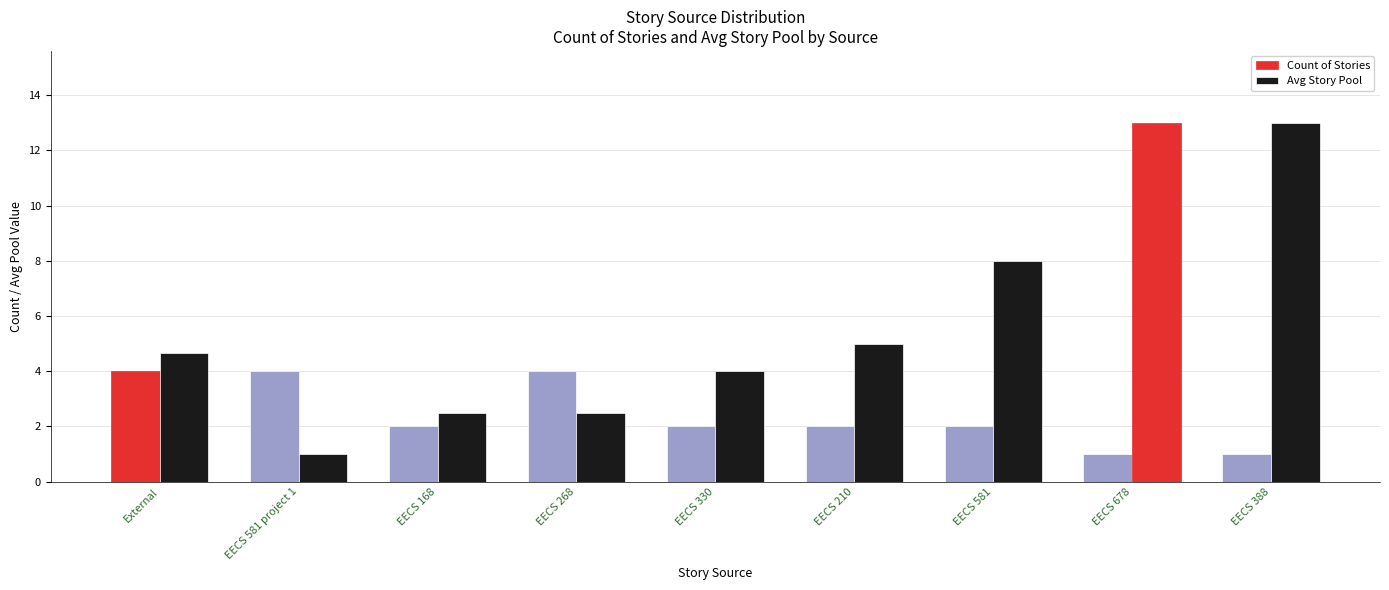

Does the chart contain stacked bars?

No